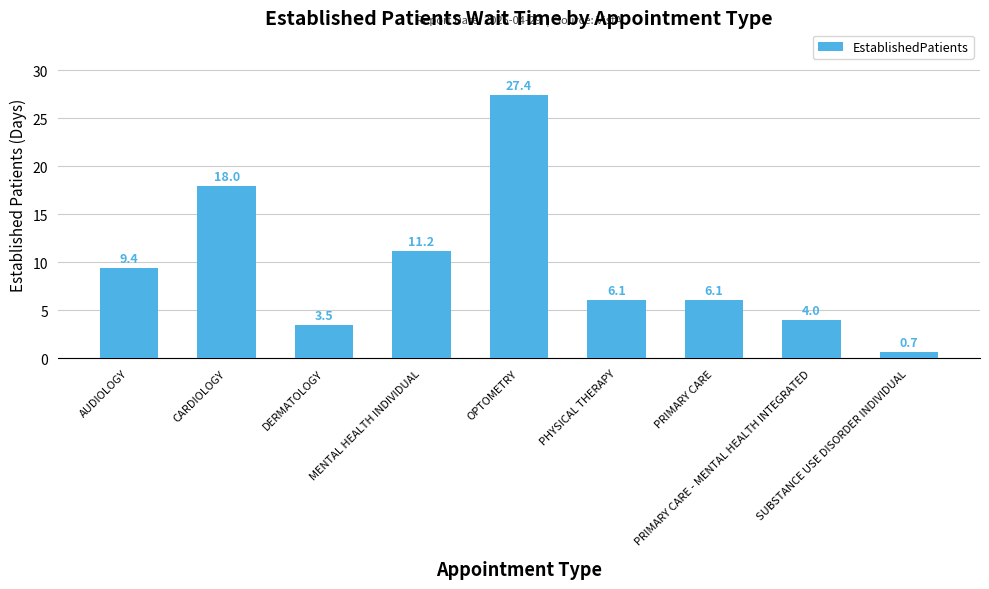

The chart shows a value of 3.8 at PRIMARY CARE. True or false?

False